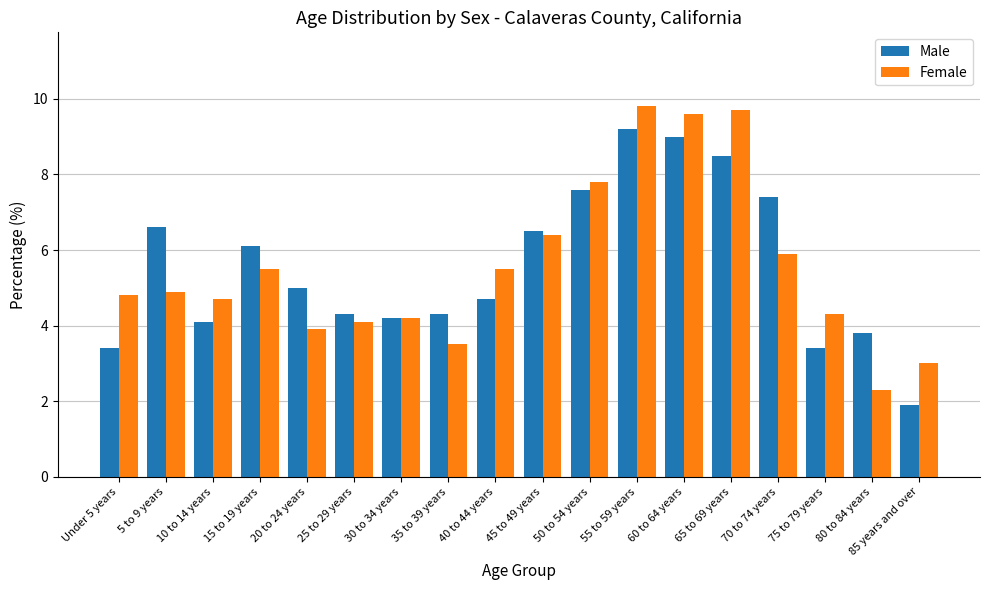

At which label does Female reach its minimum?

80 to 84 years